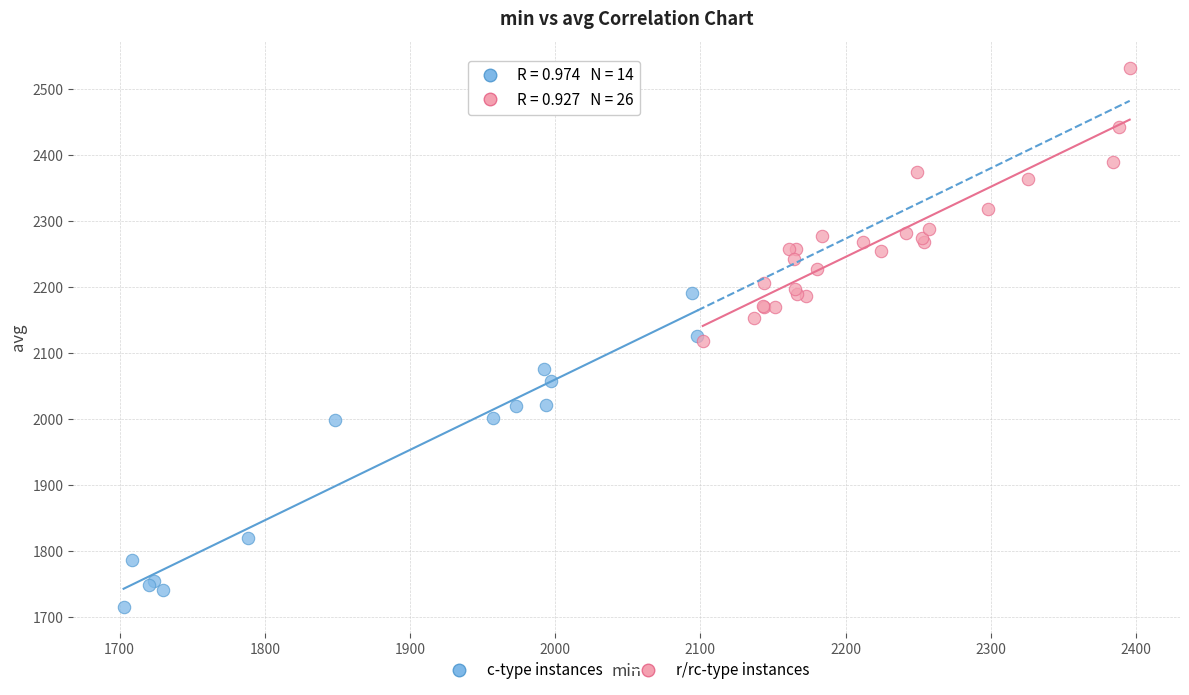

Which series reaches the minimum Y coordinate?

c-type instances